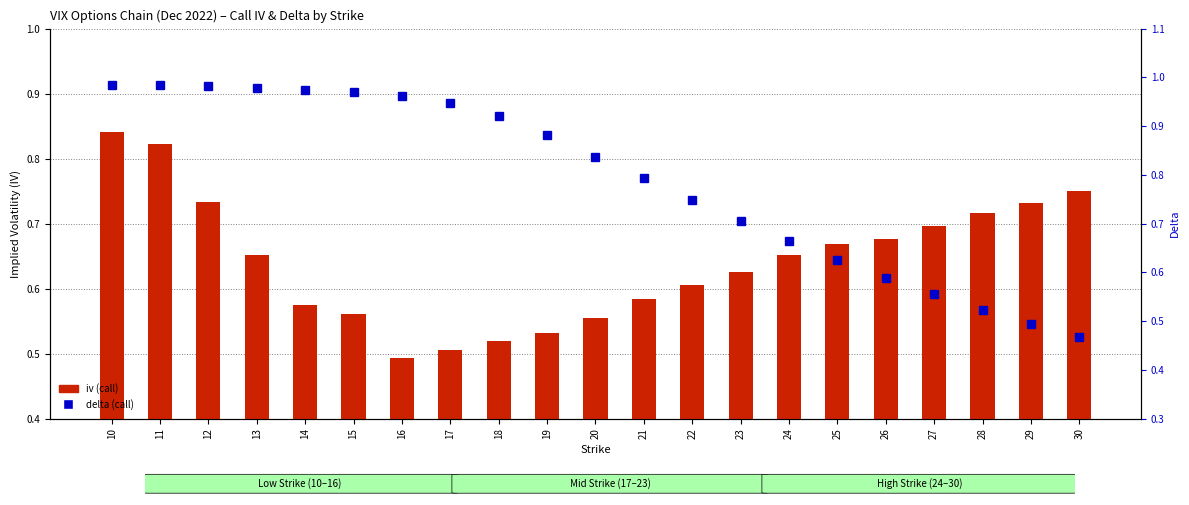

What is the spread (max minus min) of values at 17?

0.4